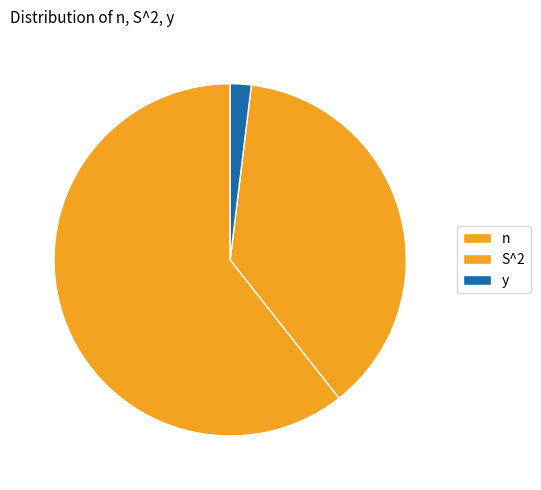

Is it true that n is 67% of the pie?

False